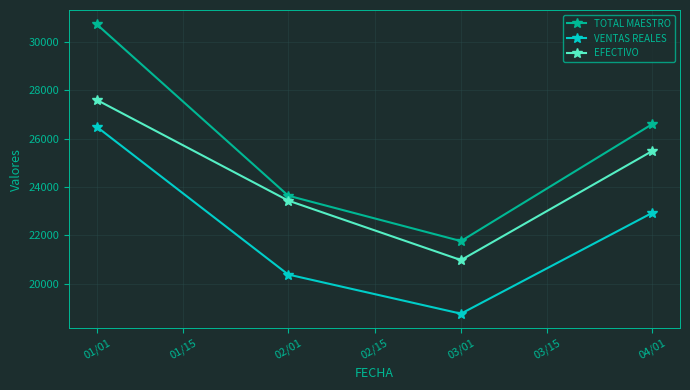

What is the maximum value for VENTAS REALES?

26478.9